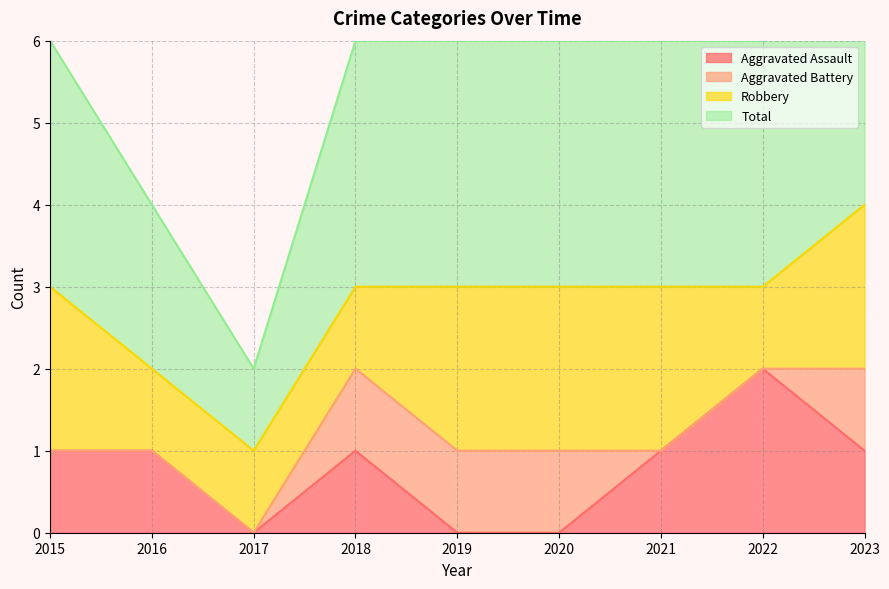

Which has a higher value, 2019 or 2023?

2023